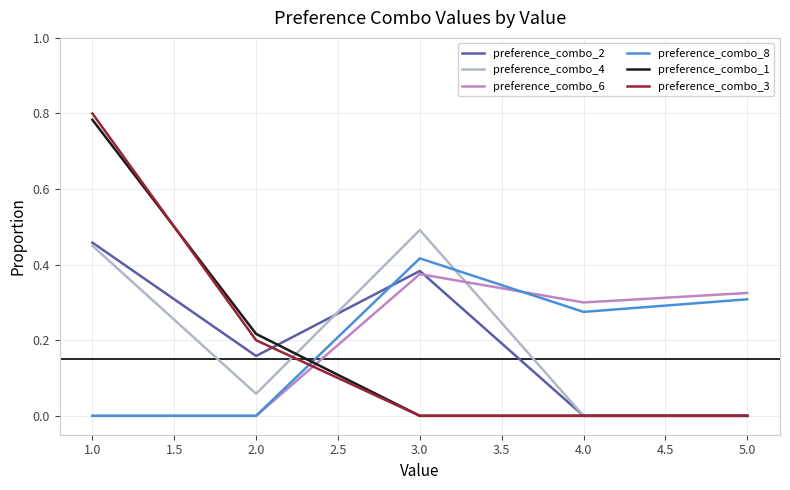

Rank the series by their maximum value, from lowest to highest.

preference_combo_6, preference_combo_8, preference_combo_2, preference_combo_4, preference_combo_1, preference_combo_3